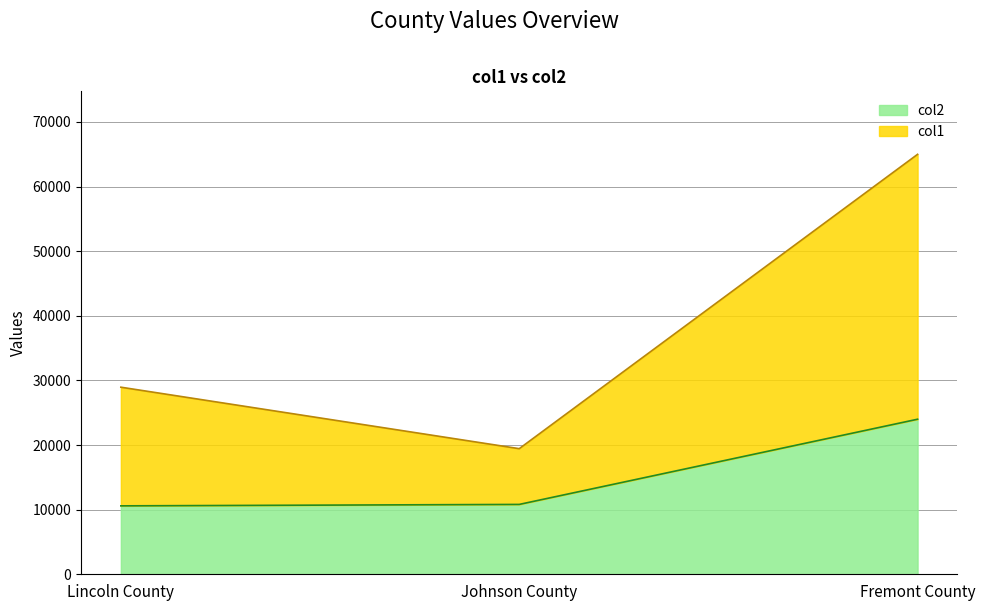

What are all the series names shown in the legend?

col2, col1